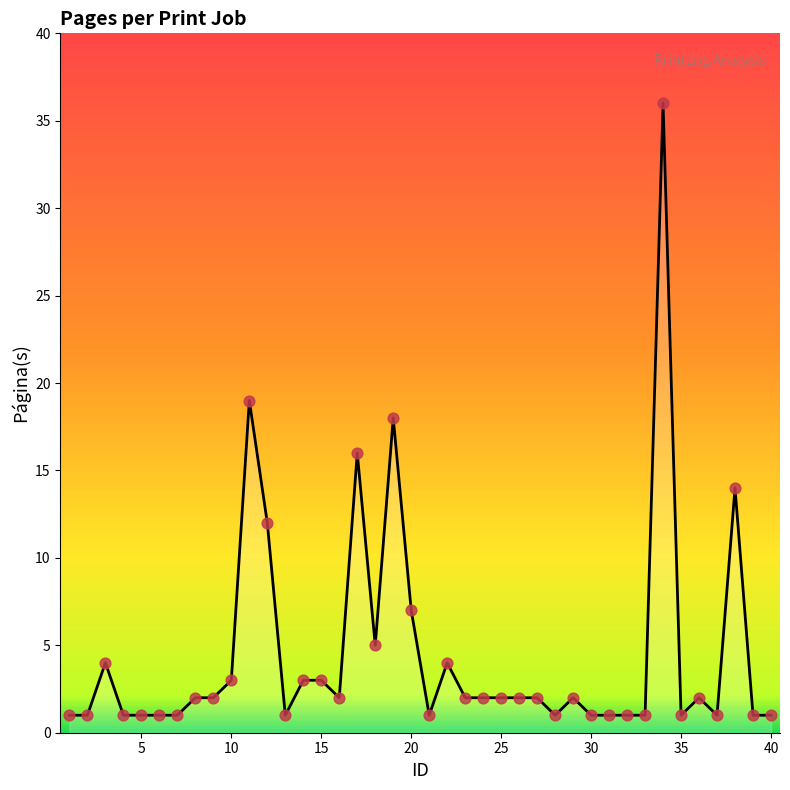

What is the maximum value shown in the chart?

36